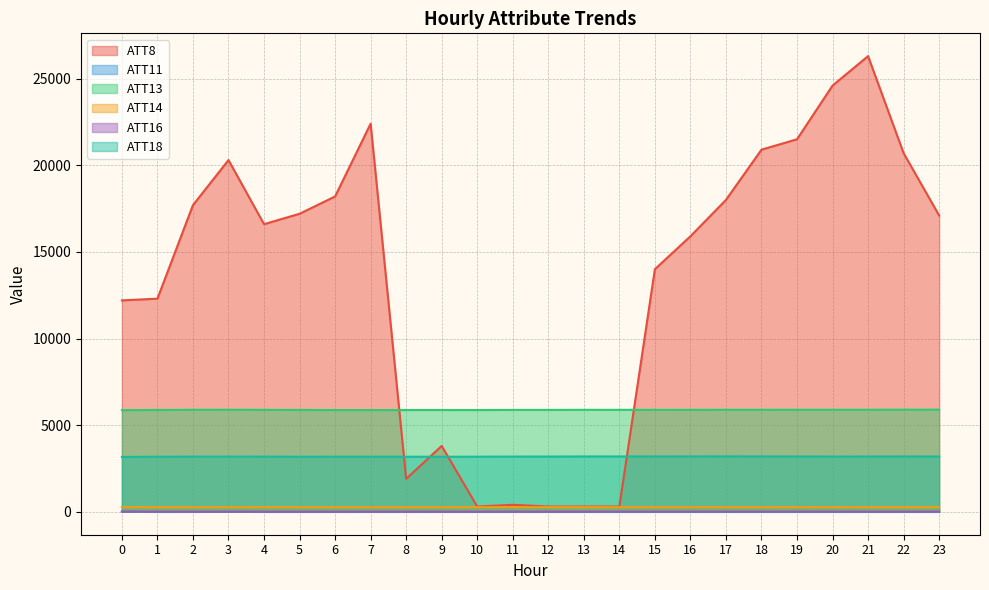

Count the number of categories in the chart.

24